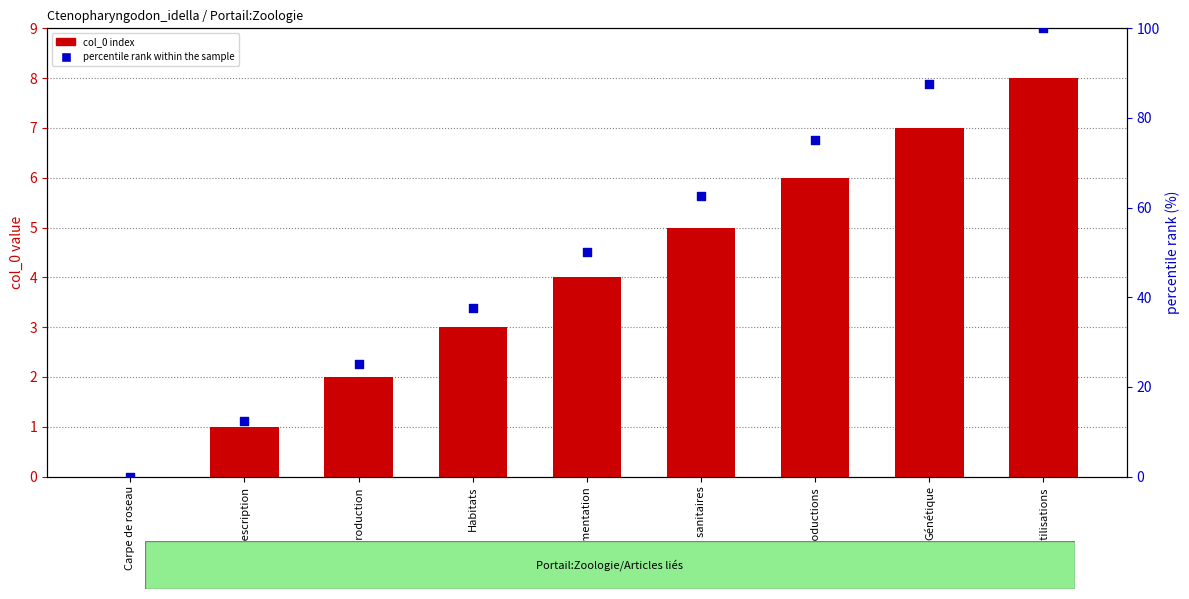

Which series contains the highest Y value?

percentile rank within the sample